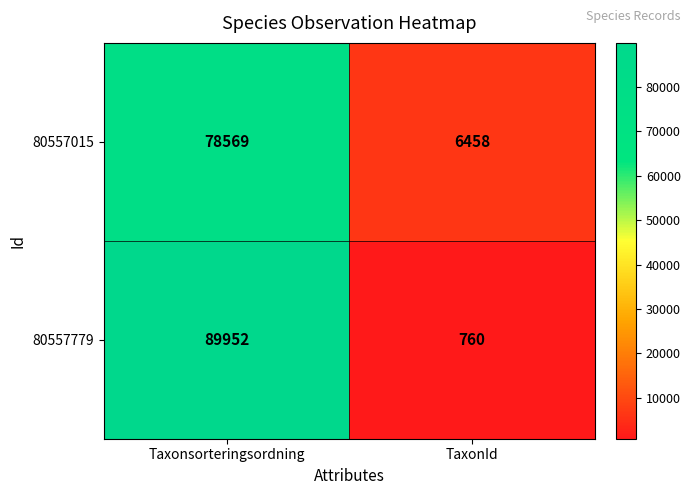

Rank the series by their maximum value, from lowest to highest.

80557015, 80557779